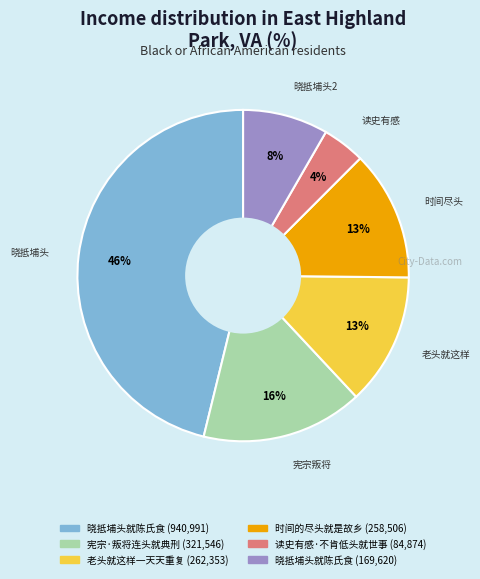

To the nearest percent, what is the average slice percentage?

17%